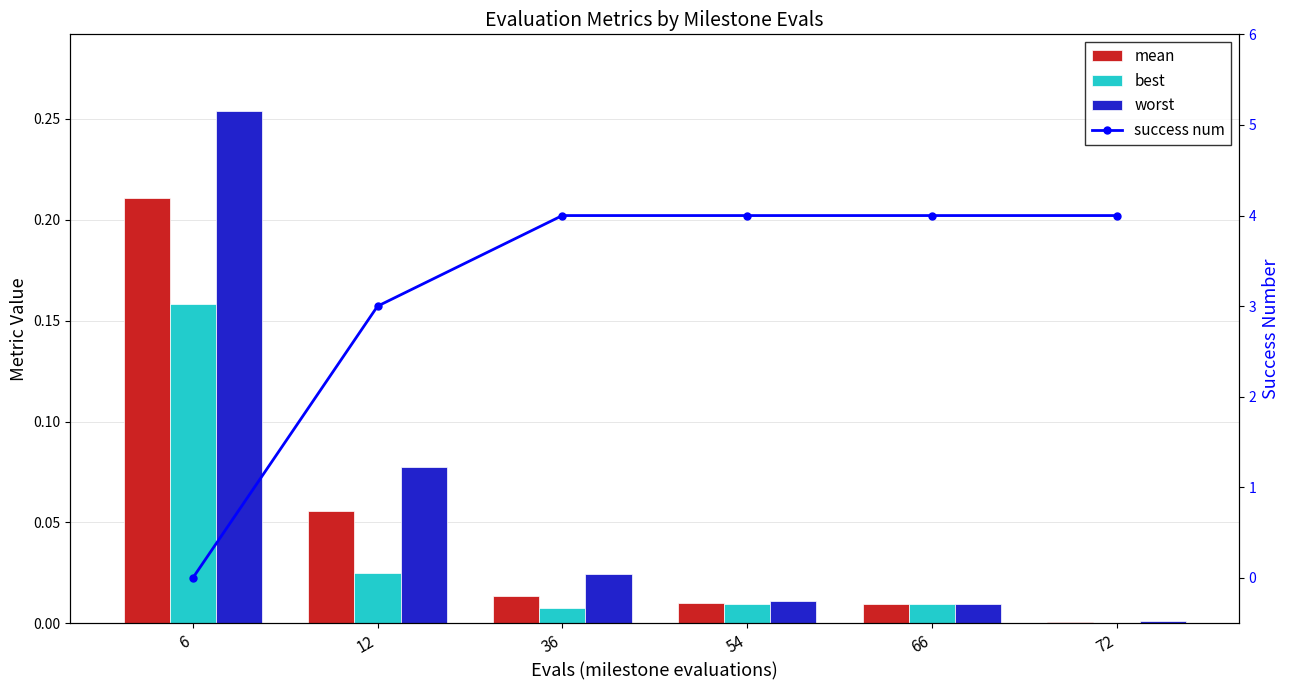

What are all the series names shown in the legend?

mean, best, worst, success num